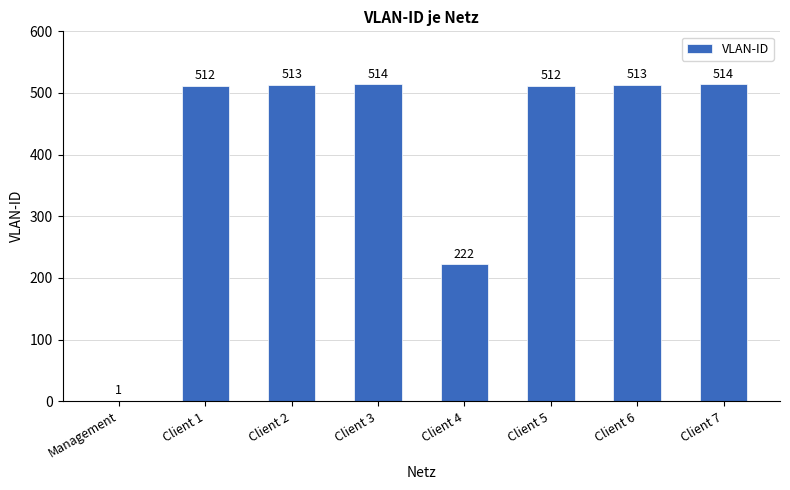

What is the approximate value at Client 5, to the nearest 50?

500